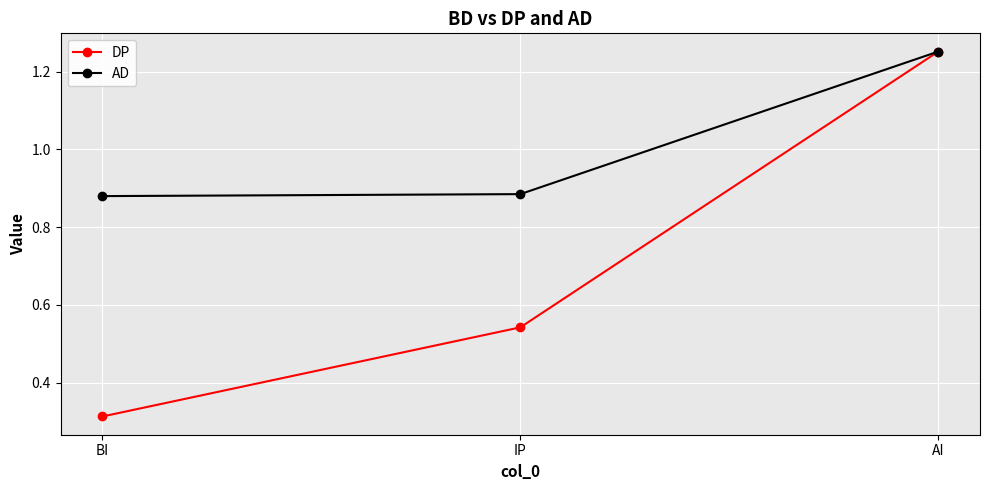

Which category has the lowest value across all series?

BI